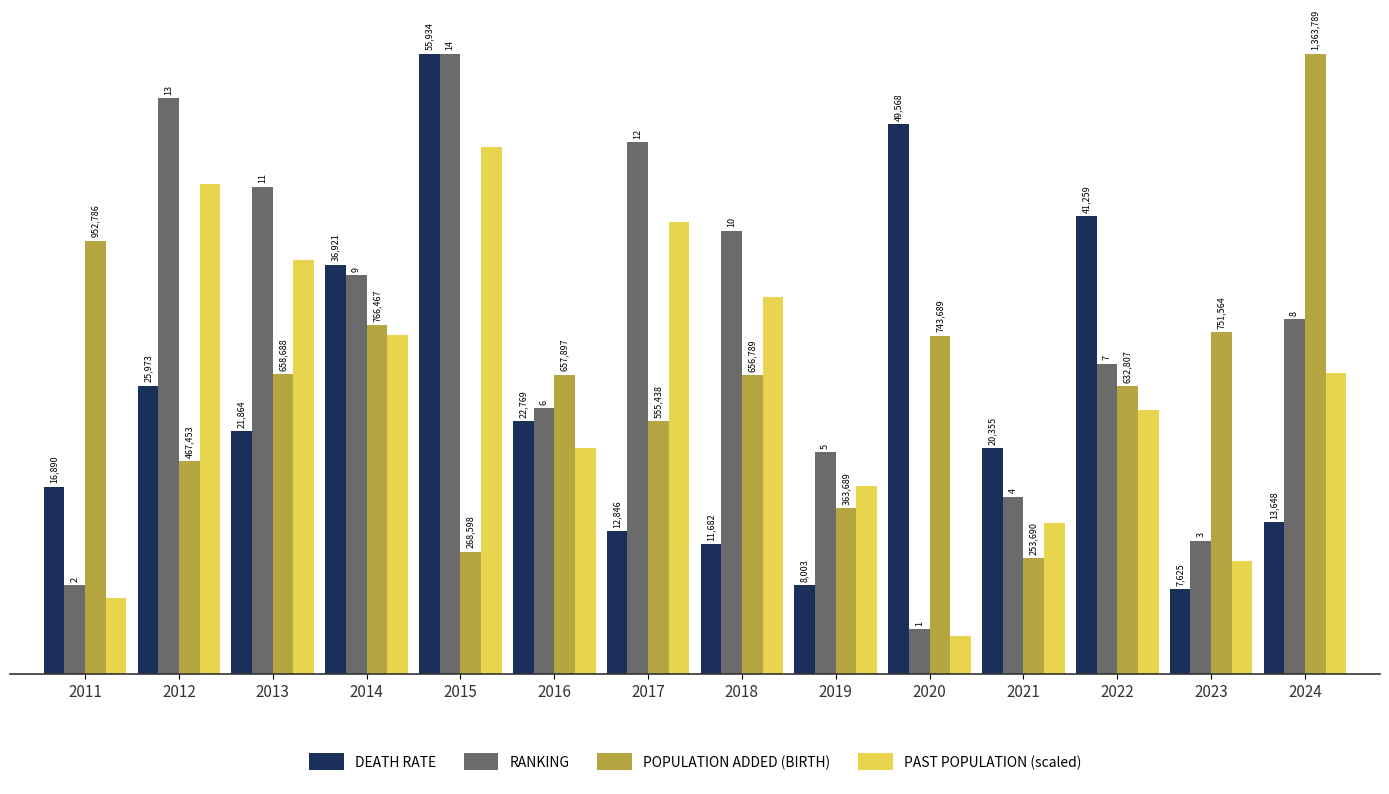

Rank the categories by DEATH RATE value from highest to lowest.

2015, 2020, 2022, 2014, 2012, 2016, 2013, 2021, 2011, 2024, 2017, 2018, 2019, 2023